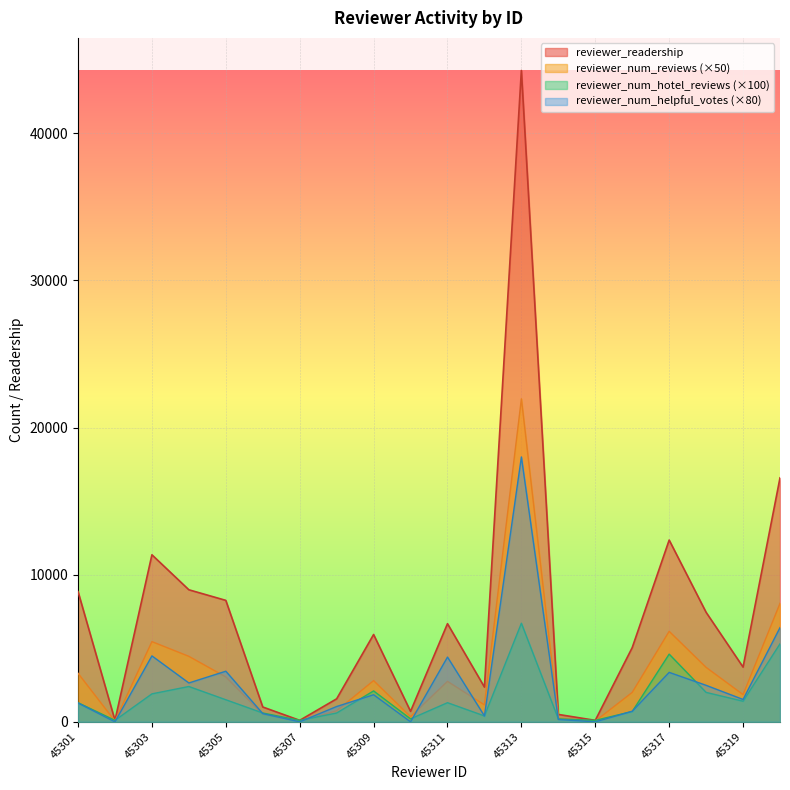

The value of reviewer_num_reviews at 45319 is 1850. True or false?

True